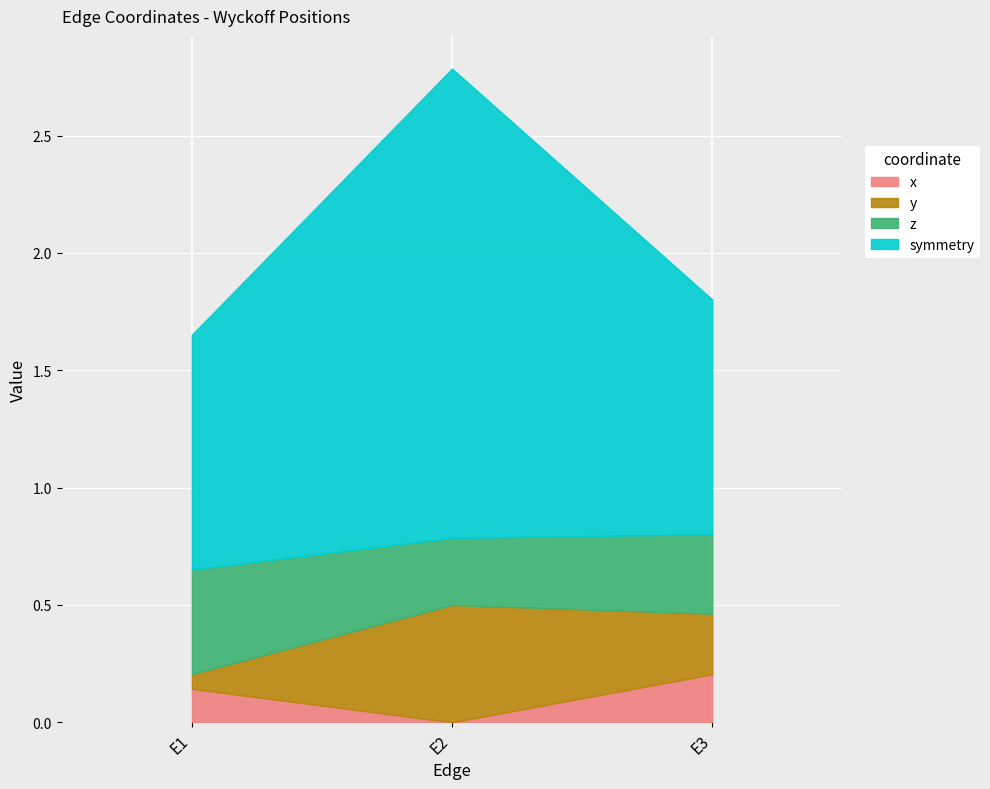

Is it true that symmetry equals 3.3 at E2?

False